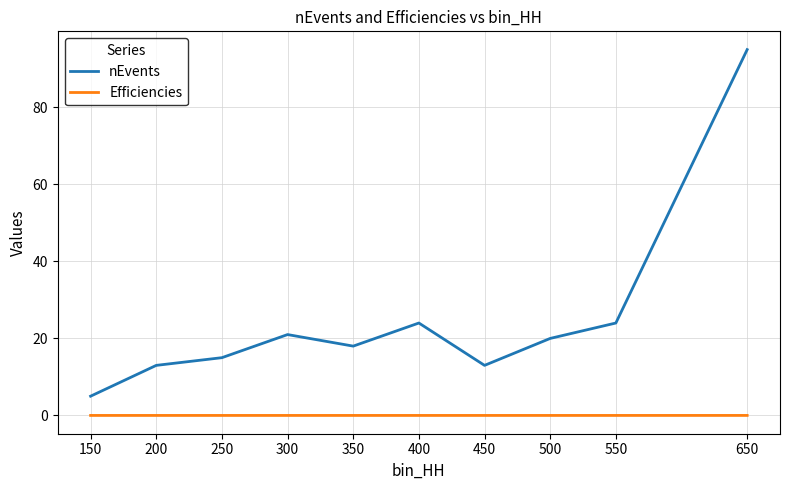

The value of Efficiencies at 150 is 0.0. True or false?

True